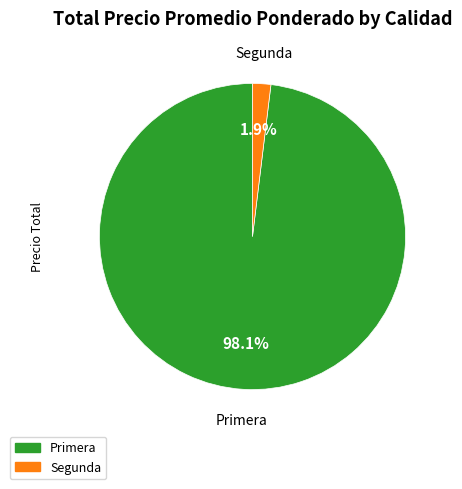

How much of the chart is everything except Segunda?

98.1%